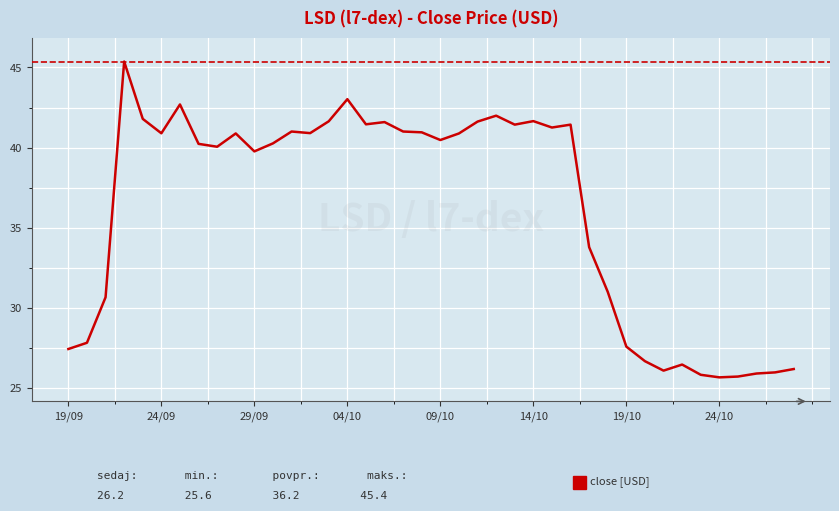

What is the greatest value displayed?

45.4